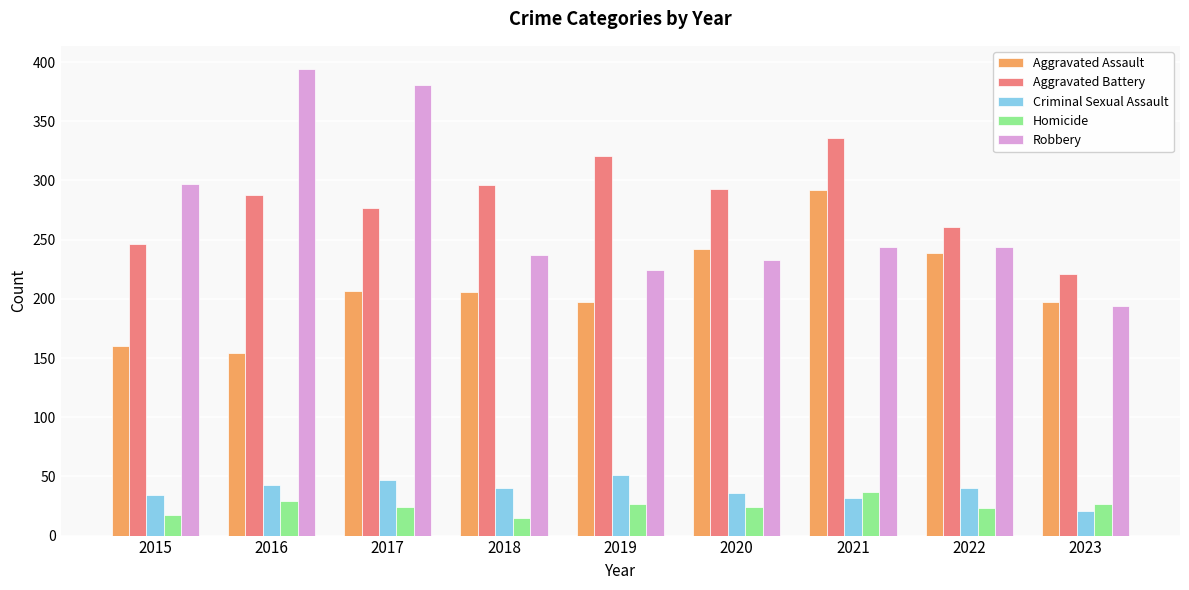

How many series are shown in this chart?

5